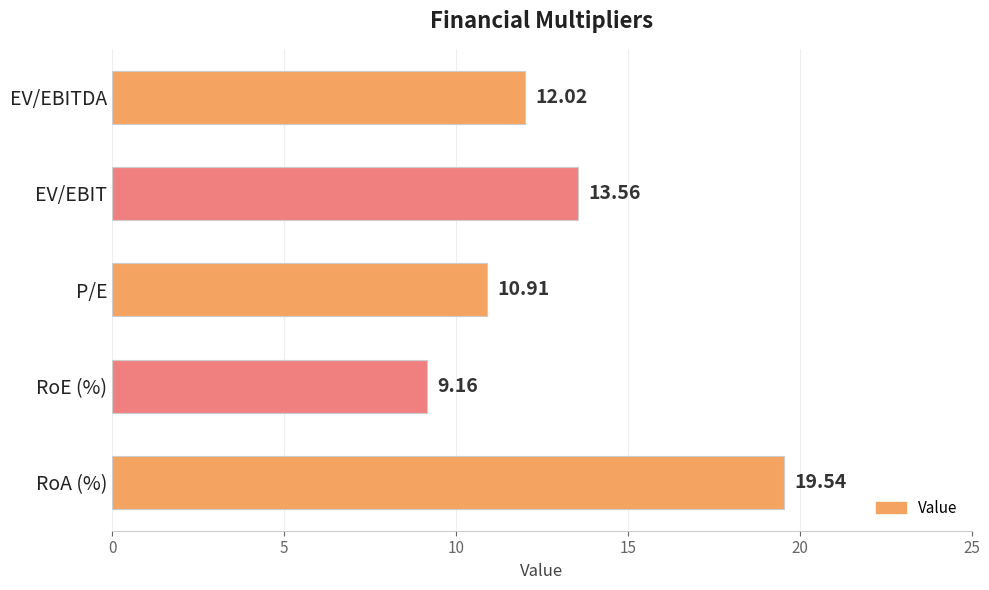

Rank the categories by value from lowest to highest.

RoE (%), P/E, EV/EBITDA, EV/EBIT, RoA (%)